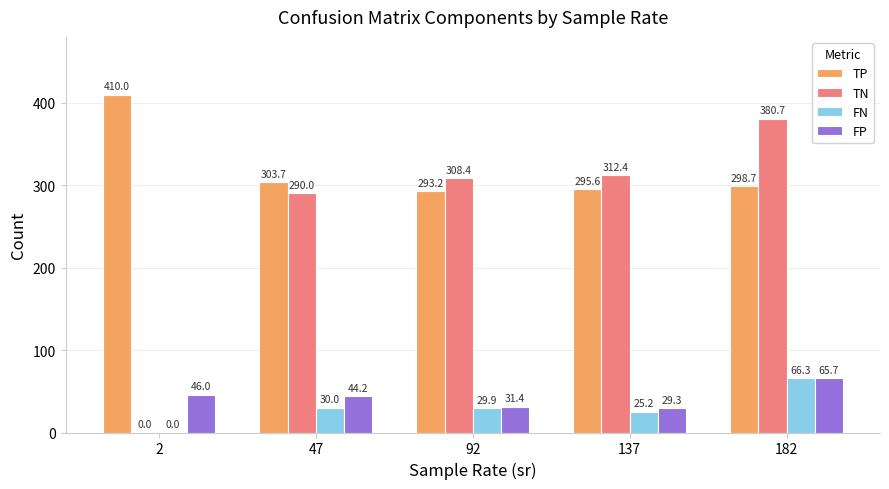

The value of FN at 137 is 25.2. True or false?

True